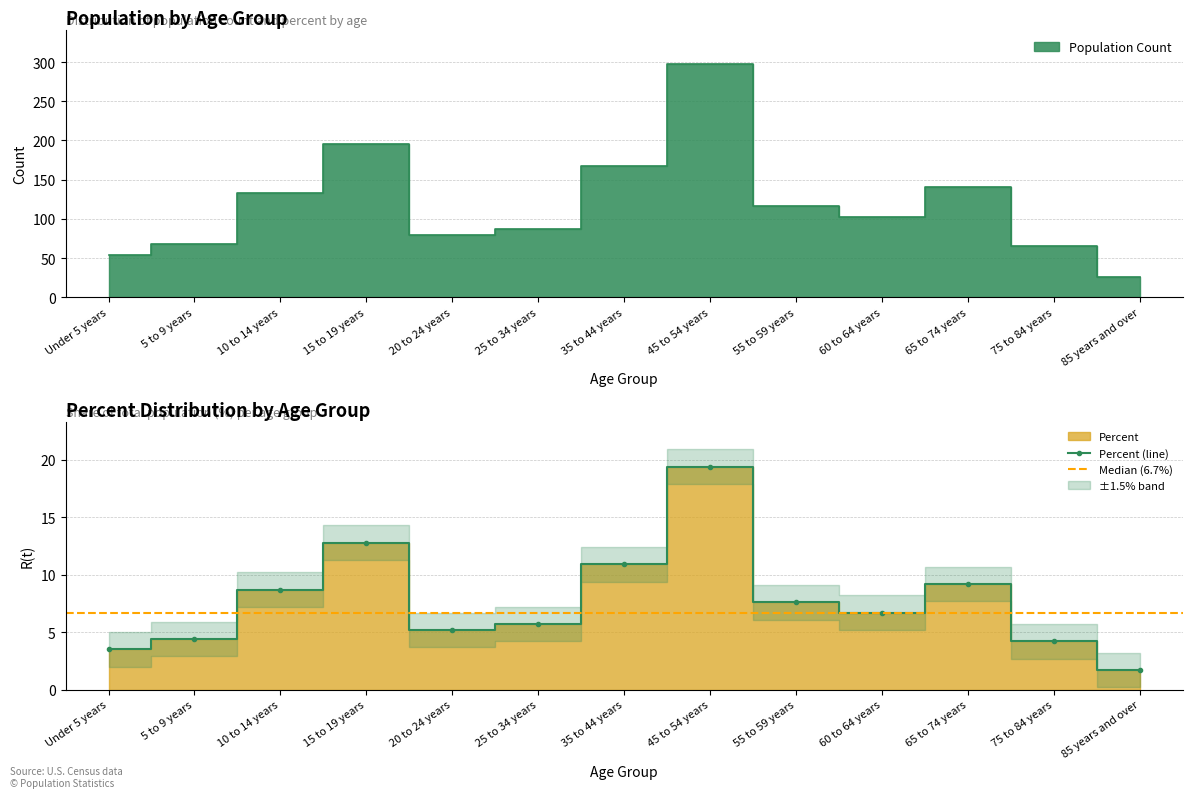

What position from the left is 15 to 19 years?

4